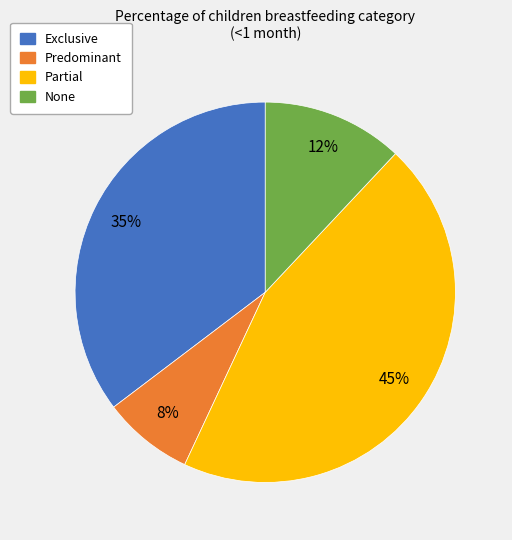

Which slice is the smallest?

Predominant